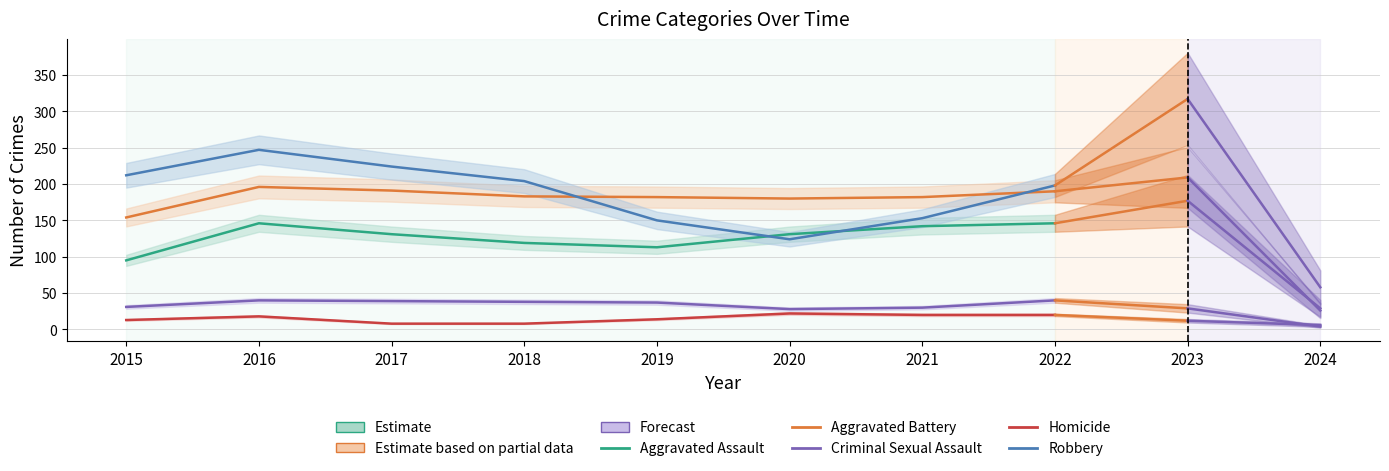

Reading left to right, list all the values displayed in this chart.

Aggravated Assault: 95	146	131	119	113	131	142	146
Aggravated Battery: 154	196	191	183	182	180	182	190
Criminal Sexual Assault: 31	40	39	38	37	28	30	40
Homicide: 13	18	8	8	14	22	20	20
Robbery: 212	247	224	204	150	124	153	198